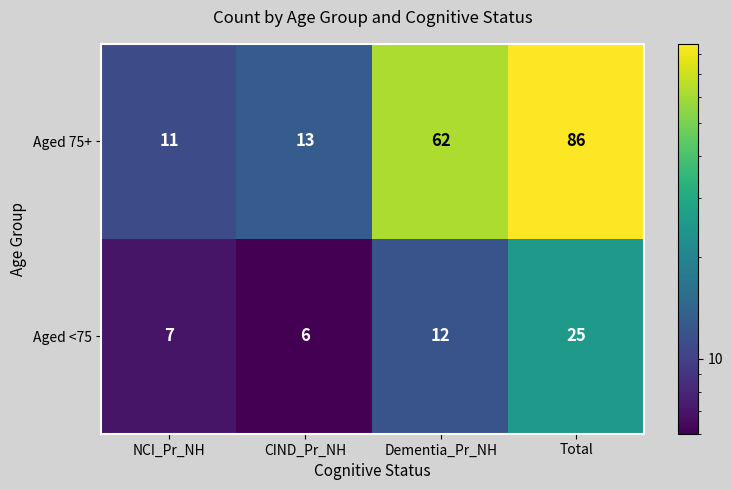

Reading left to right, list all the values displayed in this chart.

Aged 75+: 11	13	62	86
Aged <75: 7	6	12	25